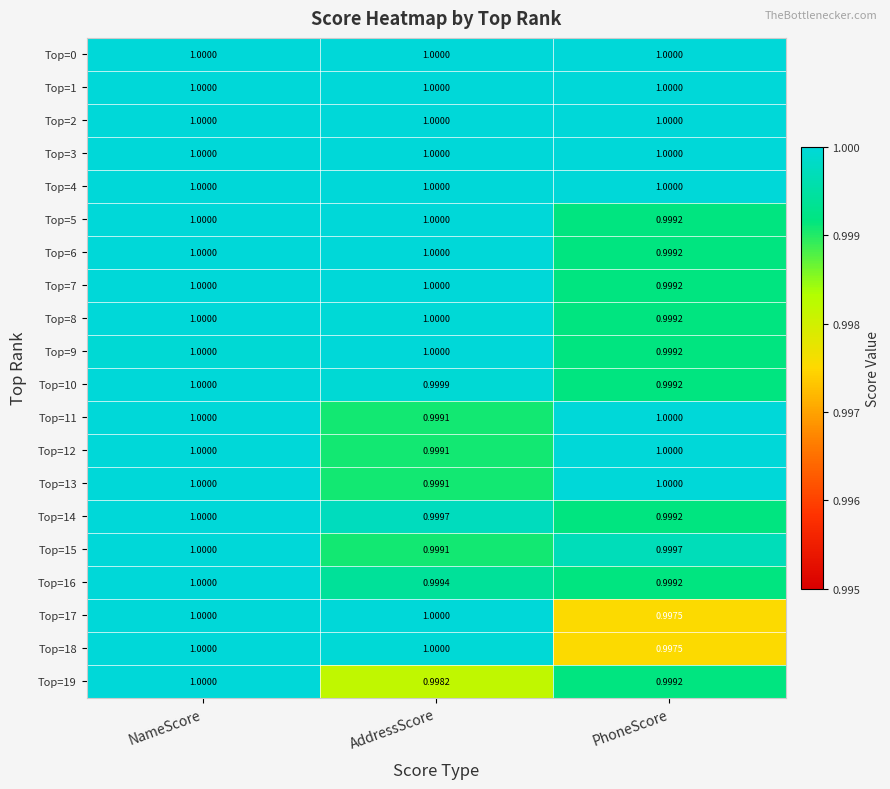

At which category is the sum across all series the highest?

NameScore